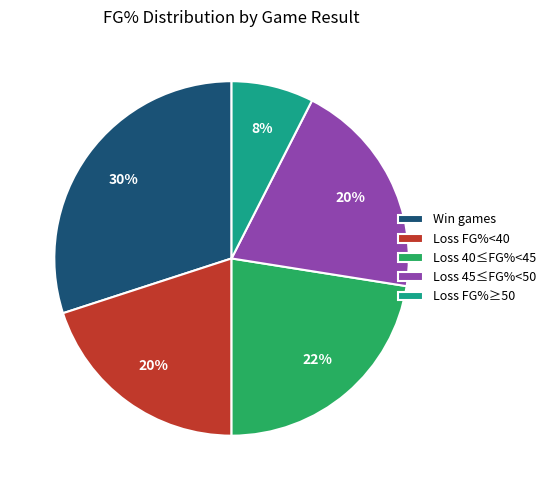

To the nearest percent, what is the combined percentage of Loss 45≤FG%<50 and Loss FG%<40?

40%